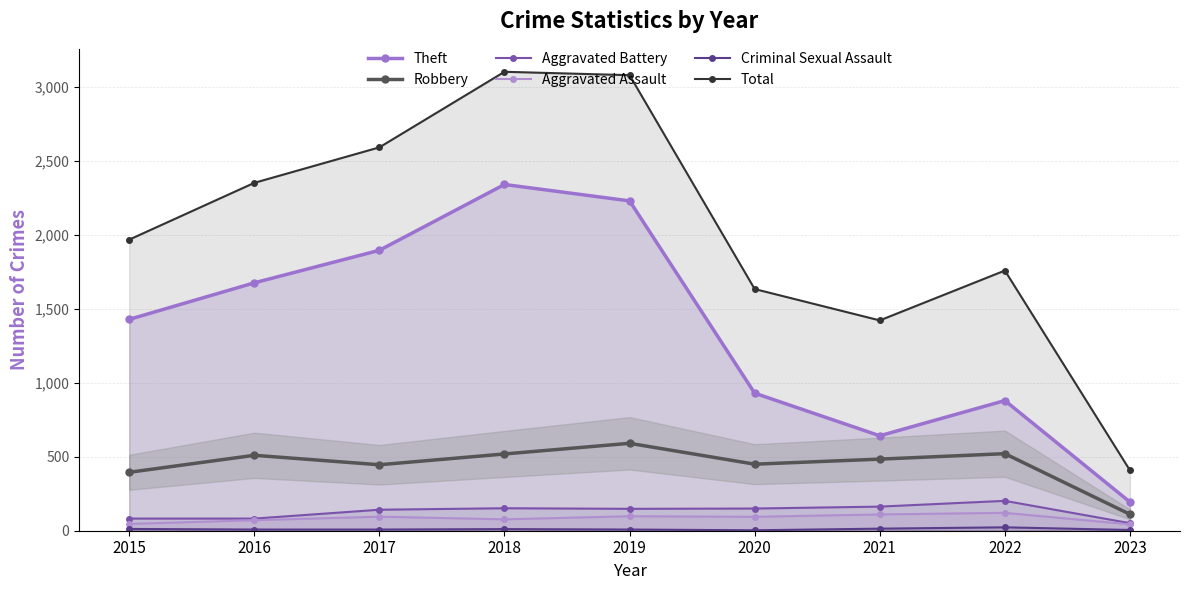

What is the difference between the highest and lowest values at 2023?

403